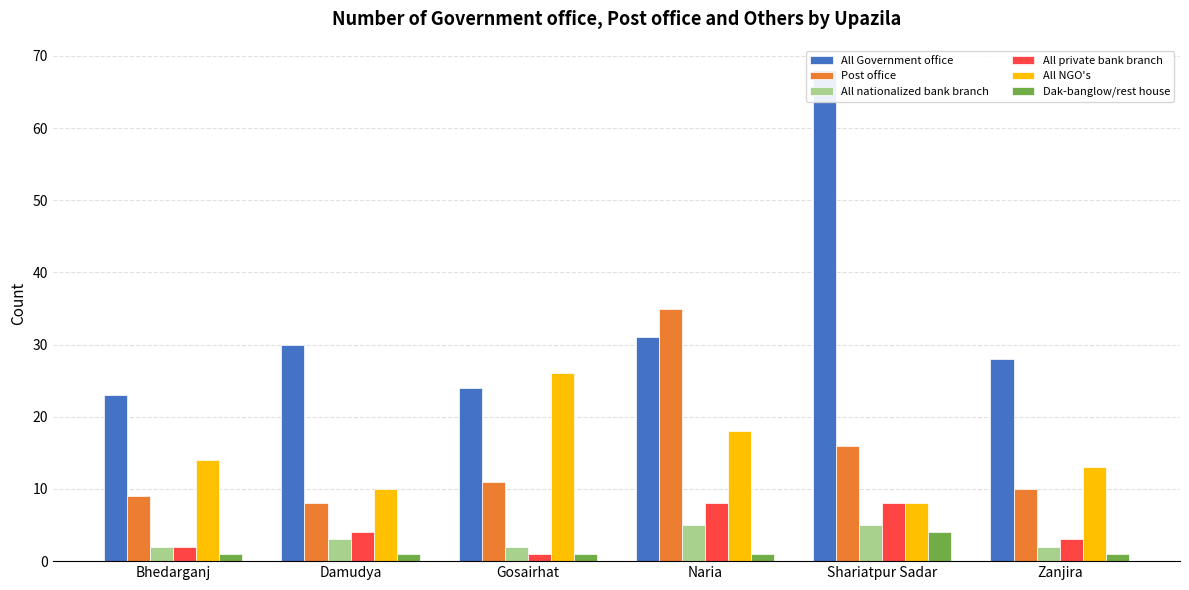

What are all the series names shown in the legend?

All Government office, Post office, All nationalized bank branch, All private bank branch, All NGO's, Dak-banglow/rest house